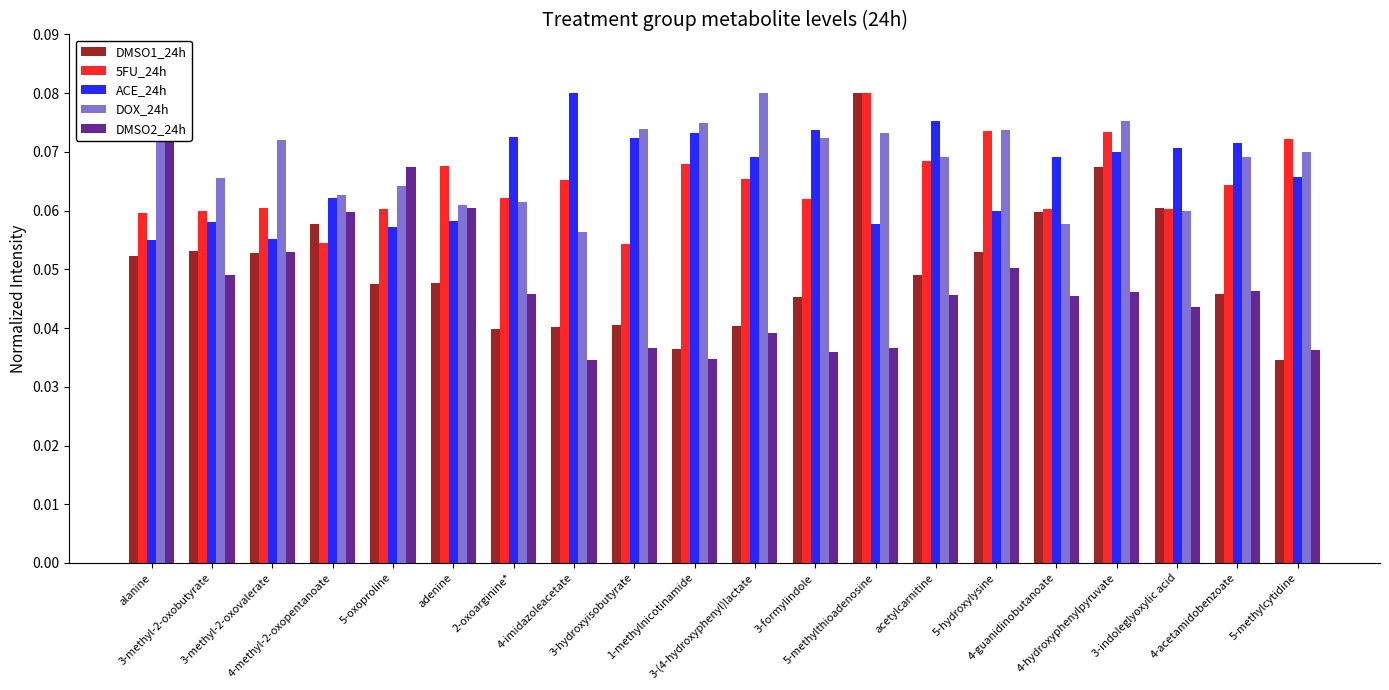

True or false: 5FU_24h has a value of 0.0 at 1-methylnicotinamide.

False